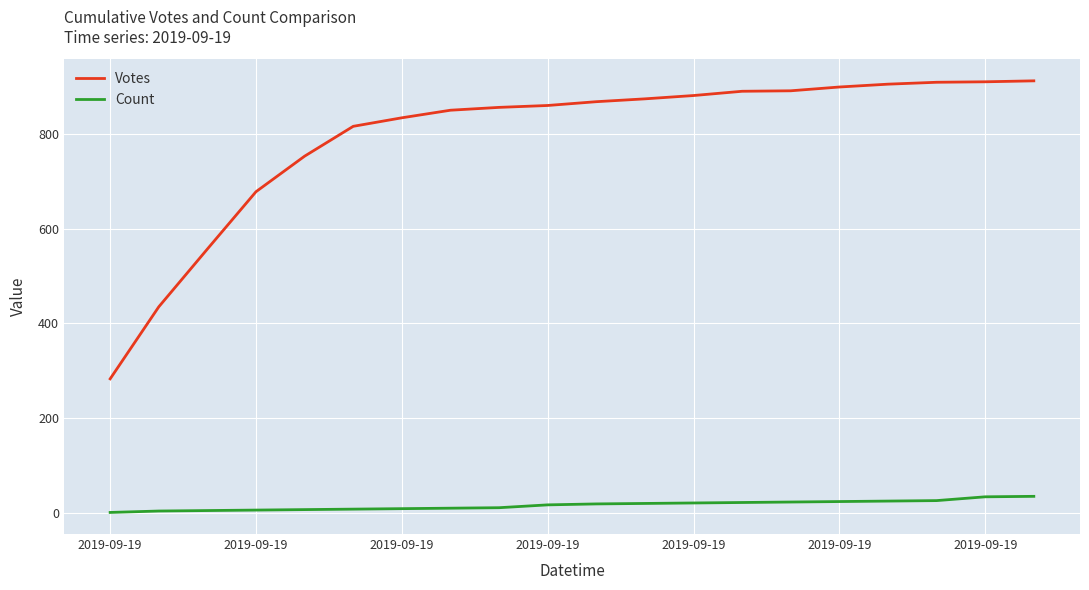

Rank the series by their maximum value, from highest to lowest.

Votes, Count